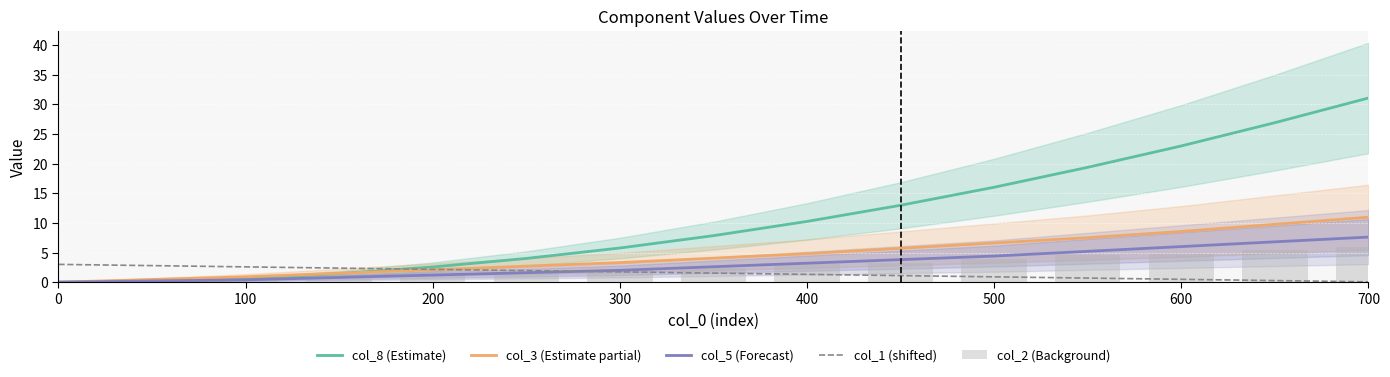

True or false: col_1 (shifted) has a value of 3.0 at 0.

True